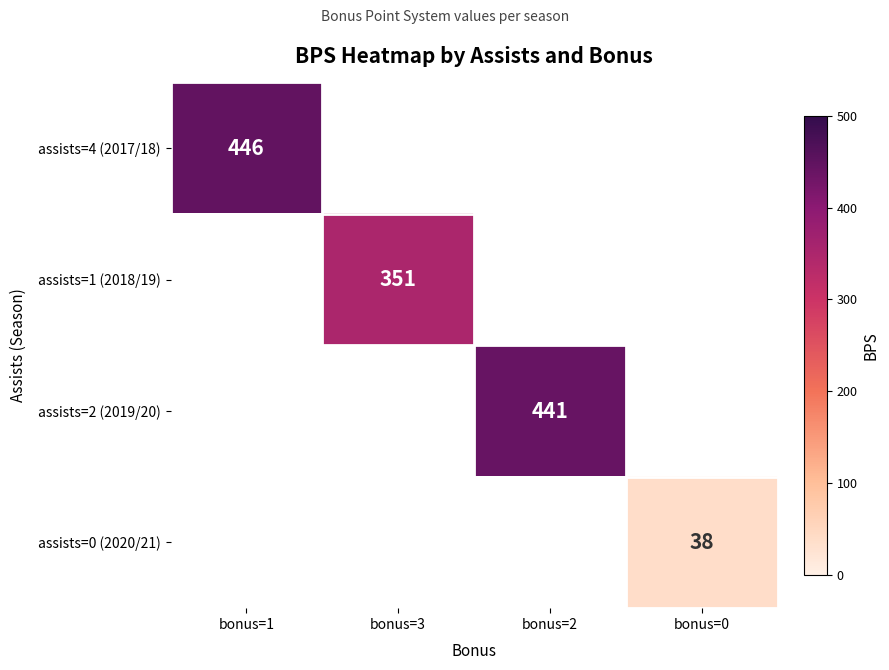

The assists=1 (2018/19) series shows 127 at bonus=3. True or false?

False